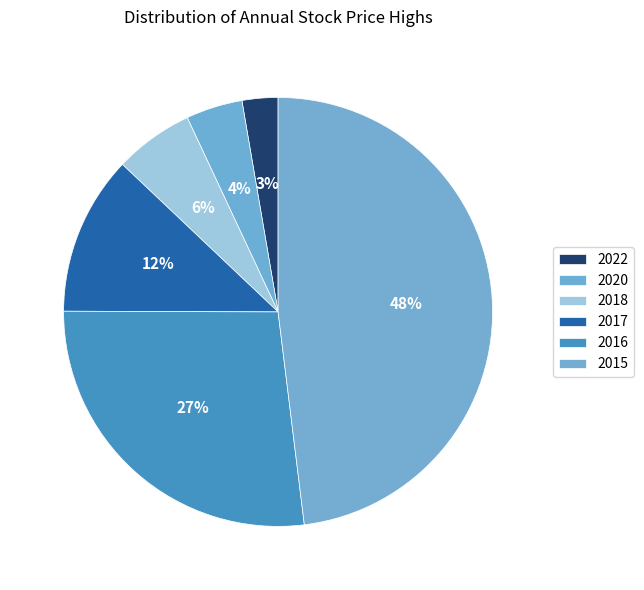

Does 2022 represent more than half of the total?

No